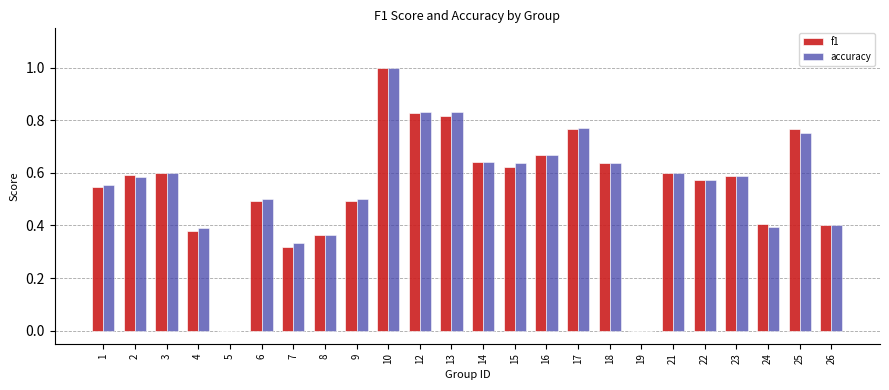

What is the total value across all series at 25?

1.5